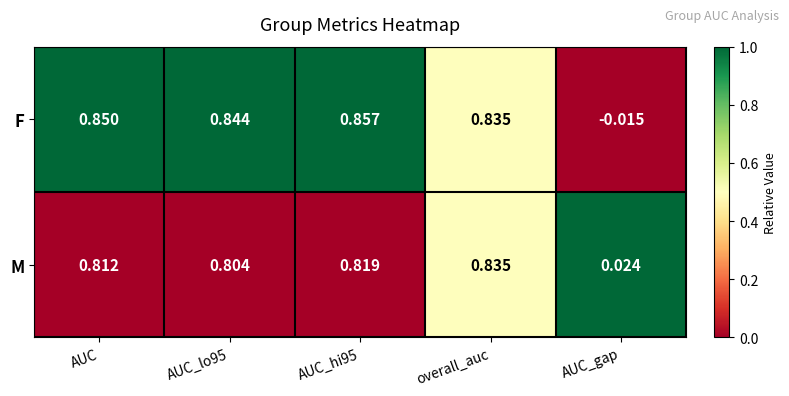

How many categories are shown in the chart?

5